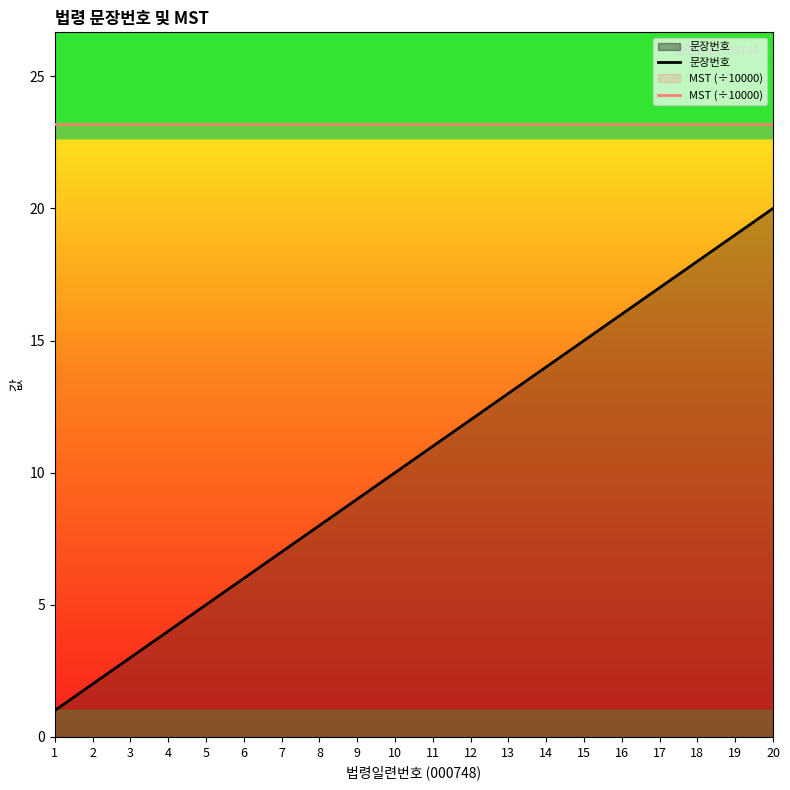

Rank the categories by MST (÷10000) value from lowest to highest.

1, 2, 3, 4, 5, 6, 7, 8, 9, 10, 11, 12, 13, 14, 15, 16, 17, 18, 19, 20